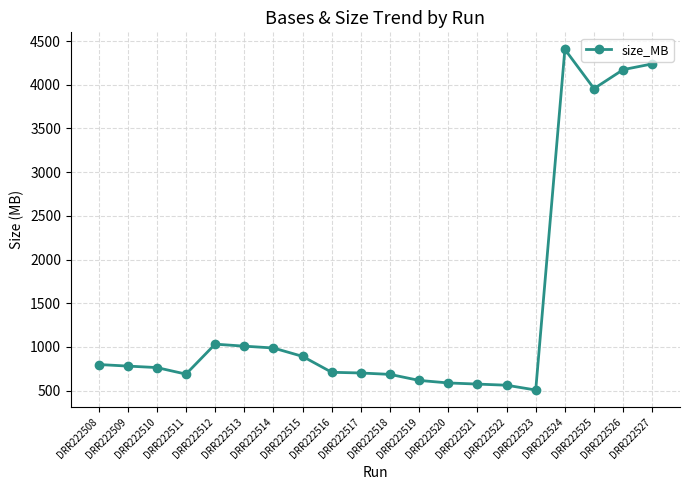

How many data points does each series have?

20